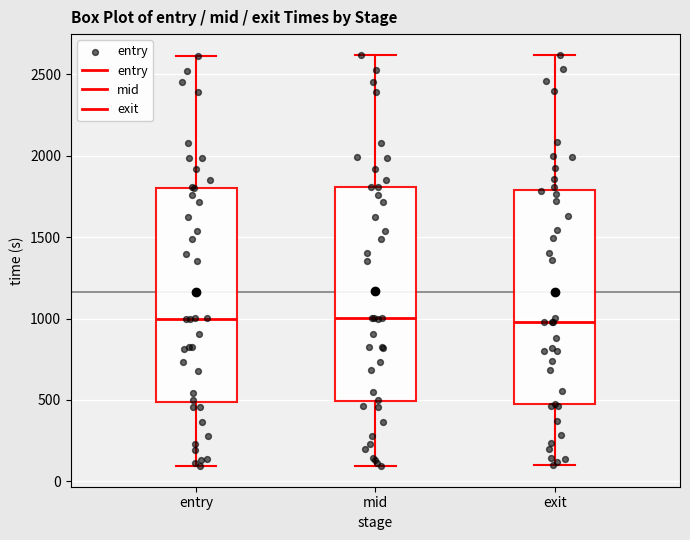

Where is the upper edge of the box for mid on the y-axis? The values are not printed on the chart, so give them approximately, as read against the axis.

1800